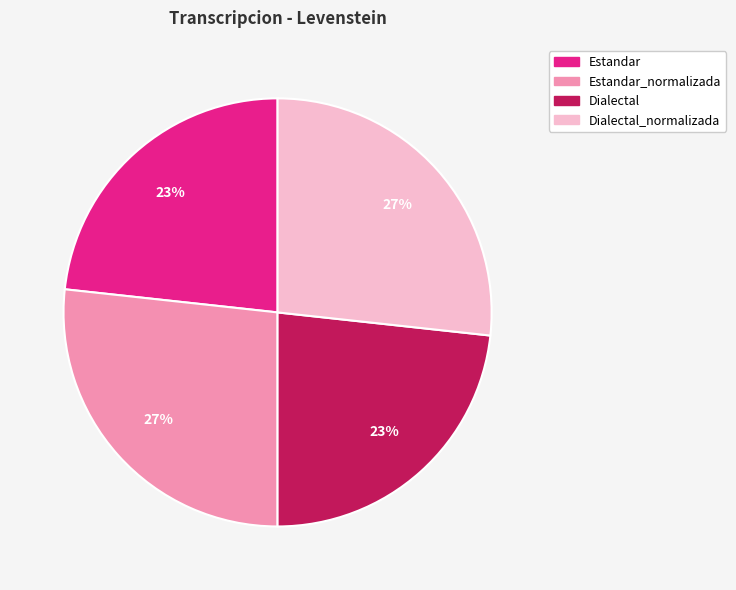

Combined, do Dialectal and Estandar account for over 50%?

No